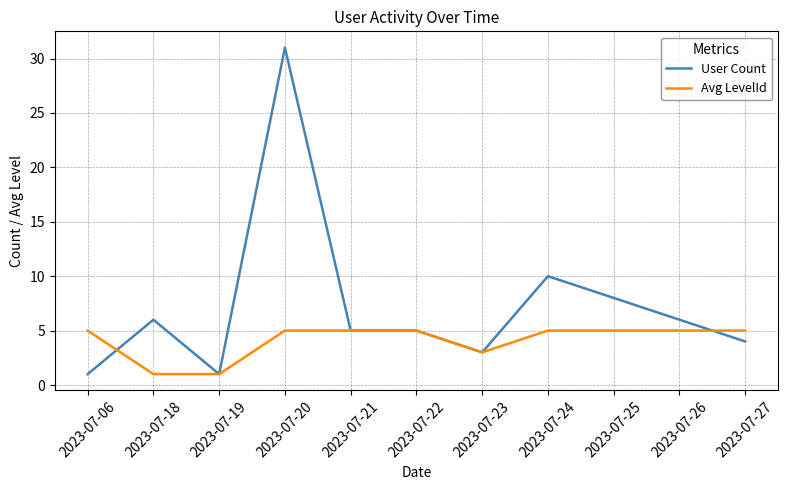

True or false: User Count has more than 1 points higher than both neighbors.

True